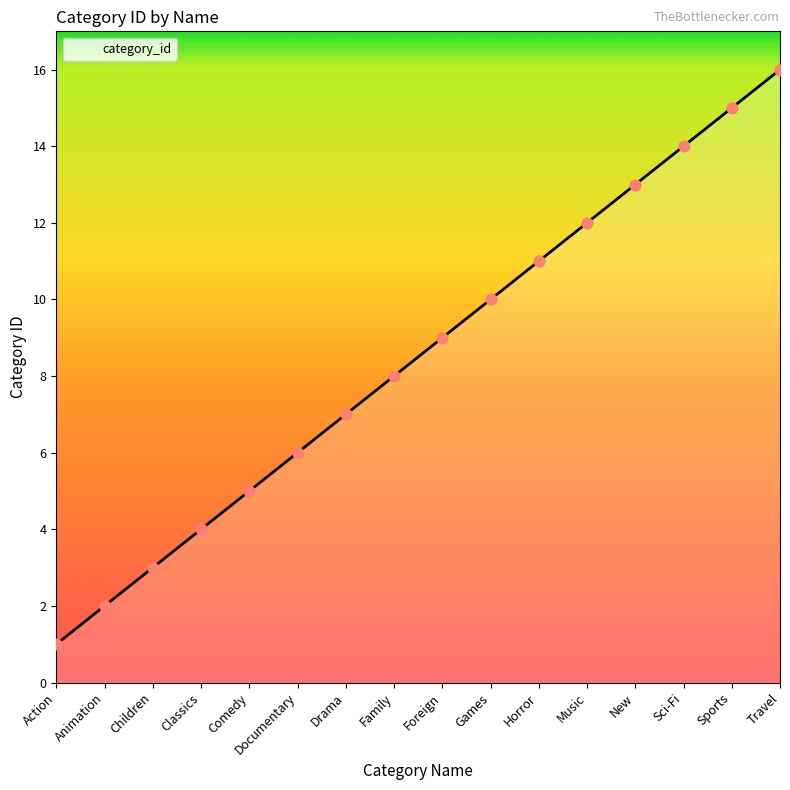

Between Classics and Drama, which is larger?

Drama